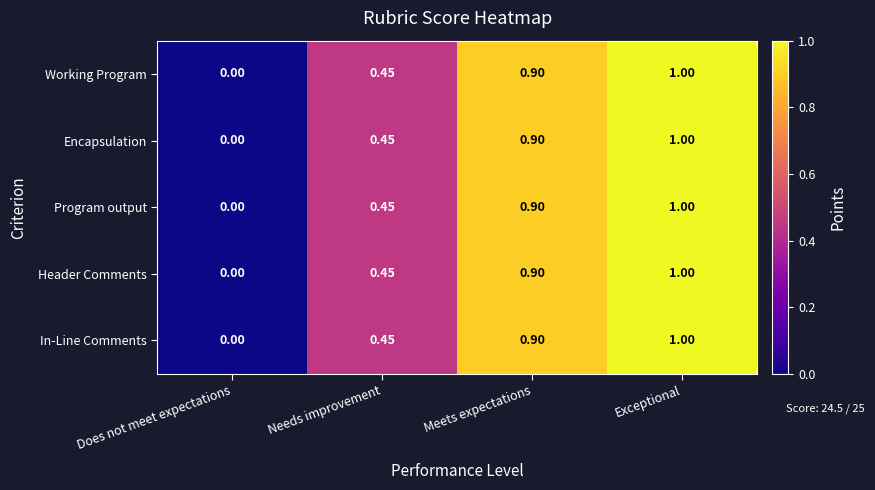

At which category is the sum across all series the highest?

Exceptional